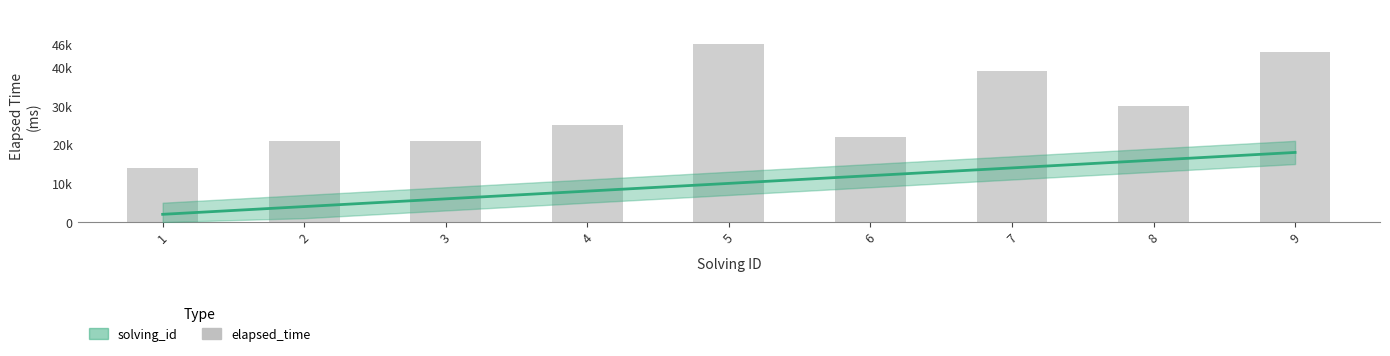

Reading left to right, extract all data points from this chart.

14000	21000	21000	25000	46000	22000	39000	30000	44000